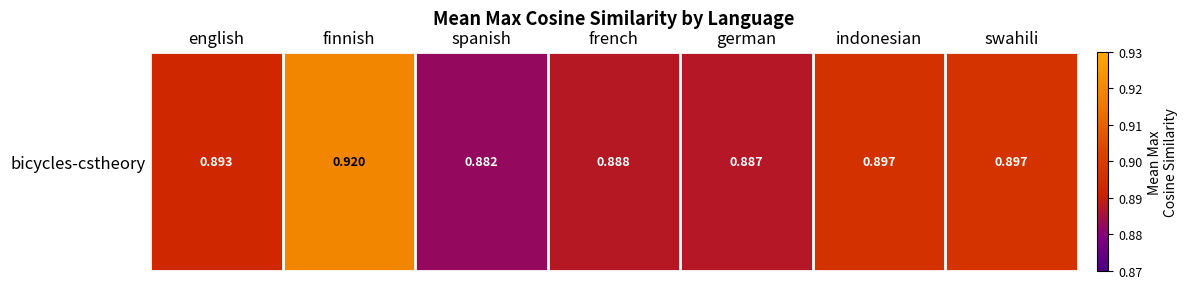

Reading left to right, what are all the values shown in this chart?

english=0.9	finnish=0.9	spanish=0.9	french=0.9	german=0.9	indonesian=0.9	swahili=0.9